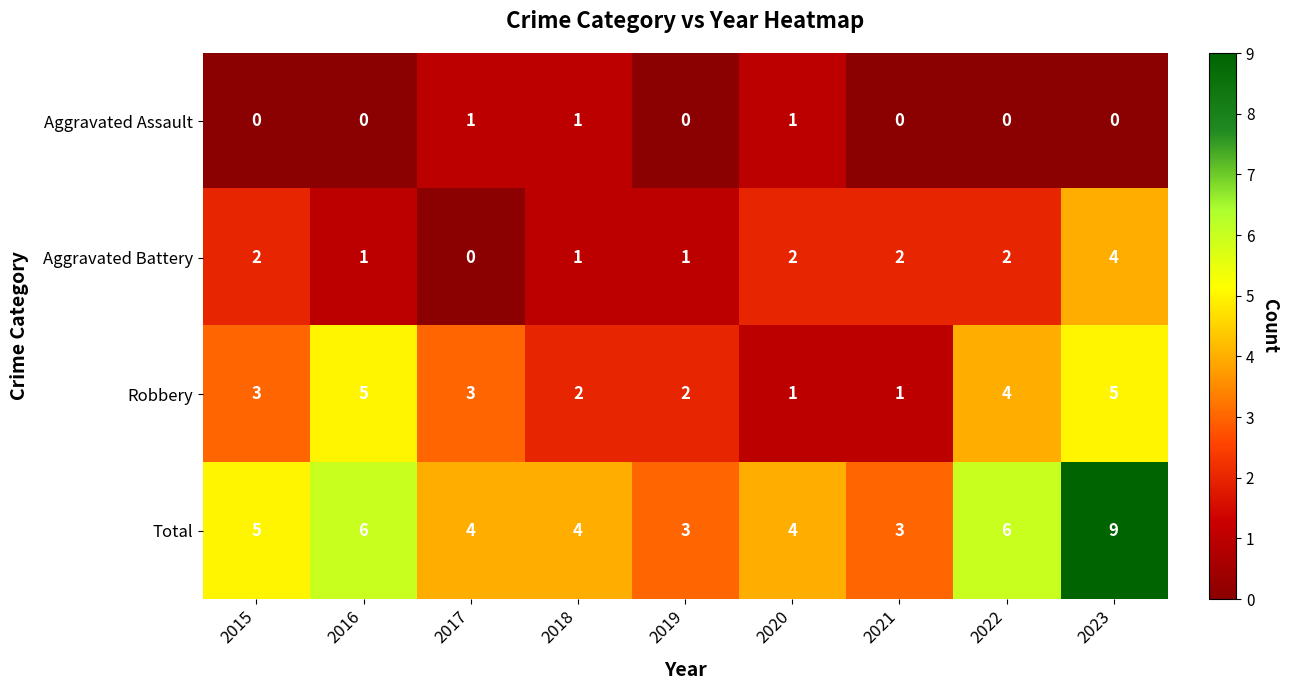

Is it true that Aggravated Assault equals 1 at 2017?

True